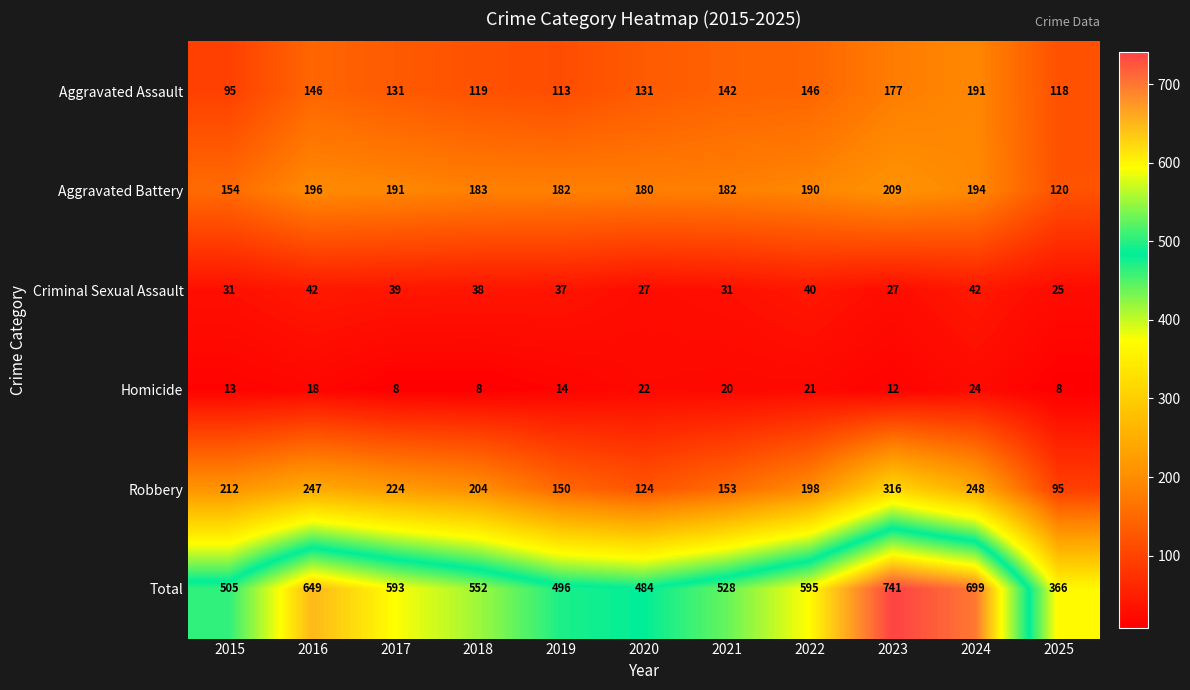

What is the spread (max minus min) of values at 2025?

358